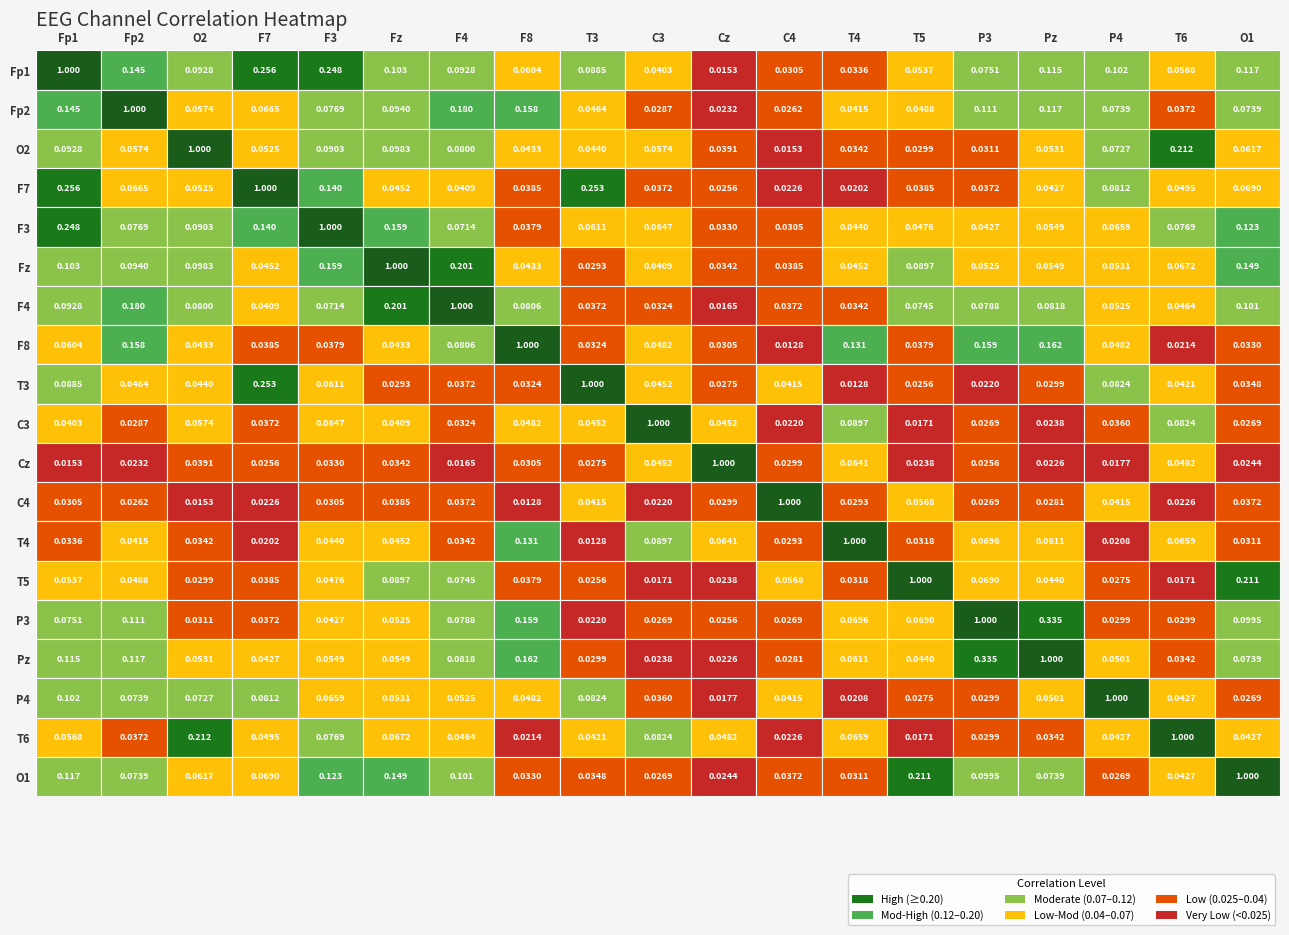

Reading left to right, list all the values displayed in this chart.

Fp1: Fp1=1.0	Fp2=0.1	O2=0.1	F7=0.3	F3=0.2	Fz=0.1	F4=0.1	F8=0.1	T3=0.1	C3=0.0	Cz=0.0	C4=0.0	T4=0.0	T5=0.1	P3=0.1	Pz=0.1	P4=0.1	T6=0.1	O1=0.1
Fp2: Fp1=0.1	Fp2=1.0	O2=0.1	F7=0.1	F3=0.1	Fz=0.1	F4=0.2	F8=0.2	T3=0.0	C3=0.0	Cz=0.0	C4=0.0	T4=0.0	T5=0.0	P3=0.1	Pz=0.1	P4=0.1	T6=0.0	O1=0.1
O2: Fp1=0.1	Fp2=0.1	O2=1.0	F7=0.1	F3=0.1	Fz=0.1	F4=0.1	F8=0.0	T3=0.0	C3=0.1	Cz=0.0	C4=0.0	T4=0.0	T5=0.0	P3=0.0	Pz=0.1	P4=0.1	T6=0.2	O1=0.1
F7: Fp1=0.3	Fp2=0.1	O2=0.1	F7=1.0	F3=0.1	Fz=0.0	F4=0.0	F8=0.0	T3=0.3	C3=0.0	Cz=0.0	C4=0.0	T4=0.0	T5=0.0	P3=0.0	Pz=0.0	P4=0.1	T6=0.0	O1=0.1
F3: Fp1=0.2	Fp2=0.1	O2=0.1	F7=0.1	F3=1.0	Fz=0.2	F4=0.1	F8=0.0	T3=0.1	C3=0.1	Cz=0.0	C4=0.0	T4=0.0	T5=0.0	P3=0.0	Pz=0.1	P4=0.1	T6=0.1	O1=0.1
Fz: Fp1=0.1	Fp2=0.1	O2=0.1	F7=0.0	F3=0.2	Fz=1.0	F4=0.2	F8=0.0	T3=0.0	C3=0.0	Cz=0.0	C4=0.0	T4=0.0	T5=0.1	P3=0.1	Pz=0.1	P4=0.1	T6=0.1	O1=0.1
F4: Fp1=0.1	Fp2=0.2	O2=0.1	F7=0.0	F3=0.1	Fz=0.2	F4=1.0	F8=0.1	T3=0.0	C3=0.0	Cz=0.0	C4=0.0	T4=0.0	T5=0.1	P3=0.1	Pz=0.1	P4=0.1	T6=0.0	O1=0.1
F8: Fp1=0.1	Fp2=0.2	O2=0.0	F7=0.0	F3=0.0	Fz=0.0	F4=0.1	F8=1.0	T3=0.0	C3=0.0	Cz=0.0	C4=0.0	T4=0.1	T5=0.0	P3=0.2	Pz=0.2	P4=0.0	T6=0.0	O1=0.0
T3: Fp1=0.1	Fp2=0.0	O2=0.0	F7=0.3	F3=0.1	Fz=0.0	F4=0.0	F8=0.0	T3=1.0	C3=0.0	Cz=0.0	C4=0.0	T4=0.0	T5=0.0	P3=0.0	Pz=0.0	P4=0.1	T6=0.0	O1=0.0
C3: Fp1=0.0	Fp2=0.0	O2=0.1	F7=0.0	F3=0.1	Fz=0.0	F4=0.0	F8=0.0	T3=0.0	C3=1.0	Cz=0.0	C4=0.0	T4=0.1	T5=0.0	P3=0.0	Pz=0.0	P4=0.0	T6=0.1	O1=0.0
Cz: Fp1=0.0	Fp2=0.0	O2=0.0	F7=0.0	F3=0.0	Fz=0.0	F4=0.0	F8=0.0	T3=0.0	C3=0.0	Cz=1.0	C4=0.0	T4=0.1	T5=0.0	P3=0.0	Pz=0.0	P4=0.0	T6=0.0	O1=0.0
C4: Fp1=0.0	Fp2=0.0	O2=0.0	F7=0.0	F3=0.0	Fz=0.0	F4=0.0	F8=0.0	T3=0.0	C3=0.0	Cz=0.0	C4=1.0	T4=0.0	T5=0.1	P3=0.0	Pz=0.0	P4=0.0	T6=0.0	O1=0.0
T4: Fp1=0.0	Fp2=0.0	O2=0.0	F7=0.0	F3=0.0	Fz=0.0	F4=0.0	F8=0.1	T3=0.0	C3=0.1	Cz=0.1	C4=0.0	T4=1.0	T5=0.0	P3=0.1	Pz=0.1	P4=0.0	T6=0.1	O1=0.0
T5: Fp1=0.1	Fp2=0.0	O2=0.0	F7=0.0	F3=0.0	Fz=0.1	F4=0.1	F8=0.0	T3=0.0	C3=0.0	Cz=0.0	C4=0.1	T4=0.0	T5=1.0	P3=0.1	Pz=0.0	P4=0.0	T6=0.0	O1=0.2
P3: Fp1=0.1	Fp2=0.1	O2=0.0	F7=0.0	F3=0.0	Fz=0.1	F4=0.1	F8=0.2	T3=0.0	C3=0.0	Cz=0.0	C4=0.0	T4=0.1	T5=0.1	P3=1.0	Pz=0.3	P4=0.0	T6=0.0	O1=0.1
Pz: Fp1=0.1	Fp2=0.1	O2=0.1	F7=0.0	F3=0.1	Fz=0.1	F4=0.1	F8=0.2	T3=0.0	C3=0.0	Cz=0.0	C4=0.0	T4=0.1	T5=0.0	P3=0.3	Pz=1.0	P4=0.1	T6=0.0	O1=0.1
P4: Fp1=0.1	Fp2=0.1	O2=0.1	F7=0.1	F3=0.1	Fz=0.1	F4=0.1	F8=0.0	T3=0.1	C3=0.0	Cz=0.0	C4=0.0	T4=0.0	T5=0.0	P3=0.0	Pz=0.1	P4=1.0	T6=0.0	O1=0.0
T6: Fp1=0.1	Fp2=0.0	O2=0.2	F7=0.0	F3=0.1	Fz=0.1	F4=0.0	F8=0.0	T3=0.0	C3=0.1	Cz=0.0	C4=0.0	T4=0.1	T5=0.0	P3=0.0	Pz=0.0	P4=0.0	T6=1.0	O1=0.0
O1: Fp1=0.1	Fp2=0.1	O2=0.1	F7=0.1	F3=0.1	Fz=0.1	F4=0.1	F8=0.0	T3=0.0	C3=0.0	Cz=0.0	C4=0.0	T4=0.0	T5=0.2	P3=0.1	Pz=0.1	P4=0.0	T6=0.0	O1=1.0